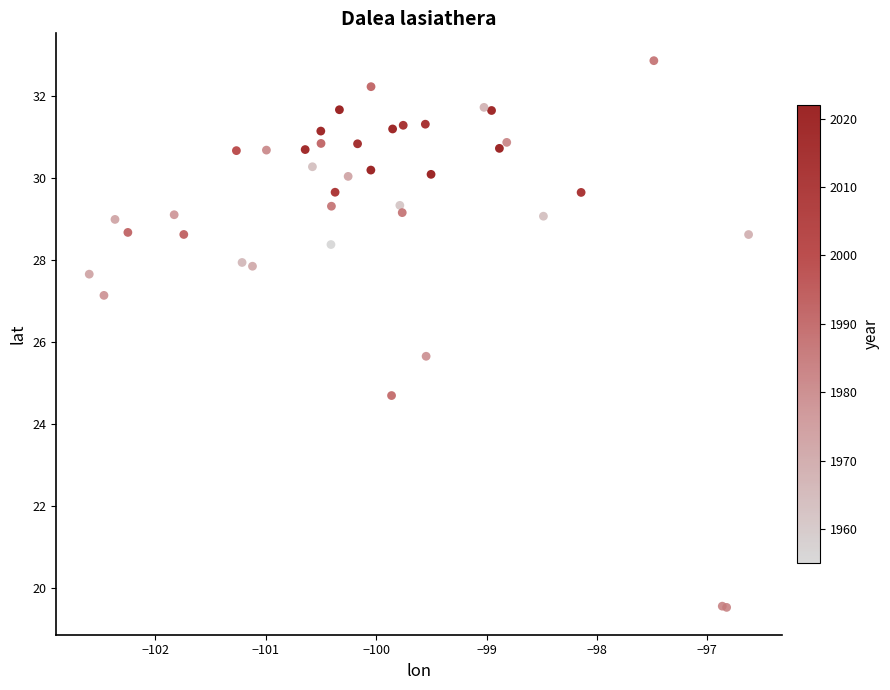

What Y value in the scatter plot is closest to 26?

25.7